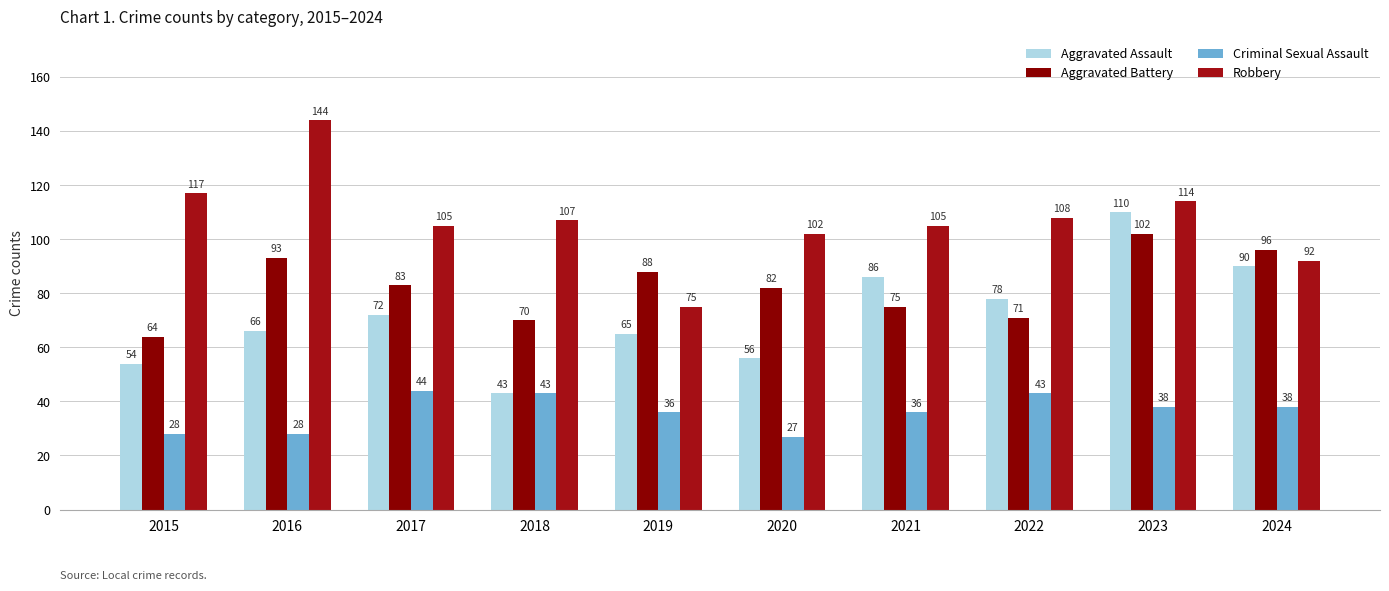

Rank the series at 2020 from lowest to highest value.

Criminal Sexual Assault, Aggravated Assault, Aggravated Battery, Robbery